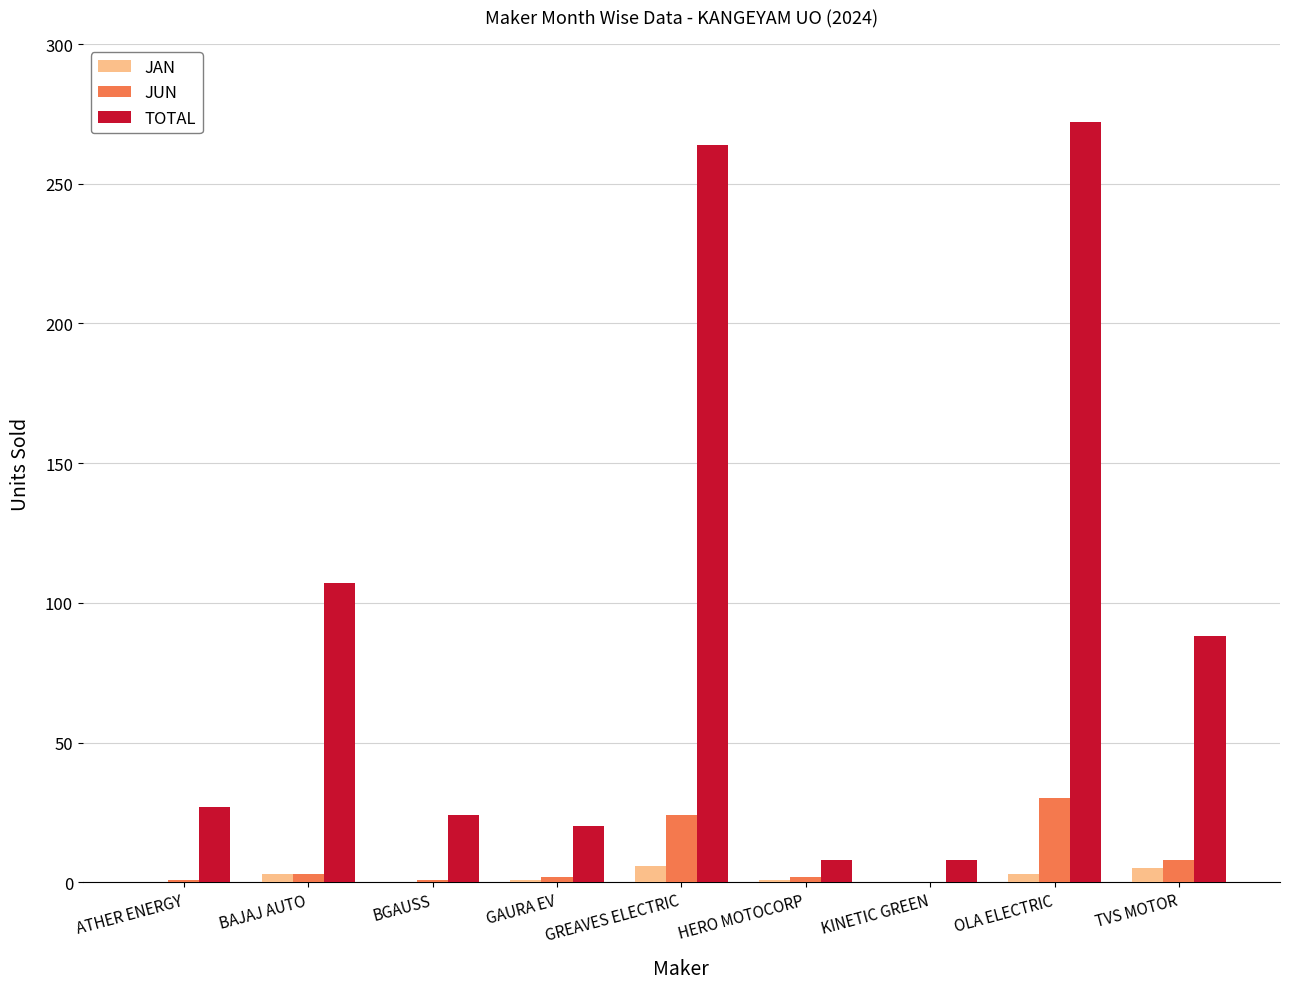

Where is TOTAL nearest to the value 140?

BAJAJ AUTO